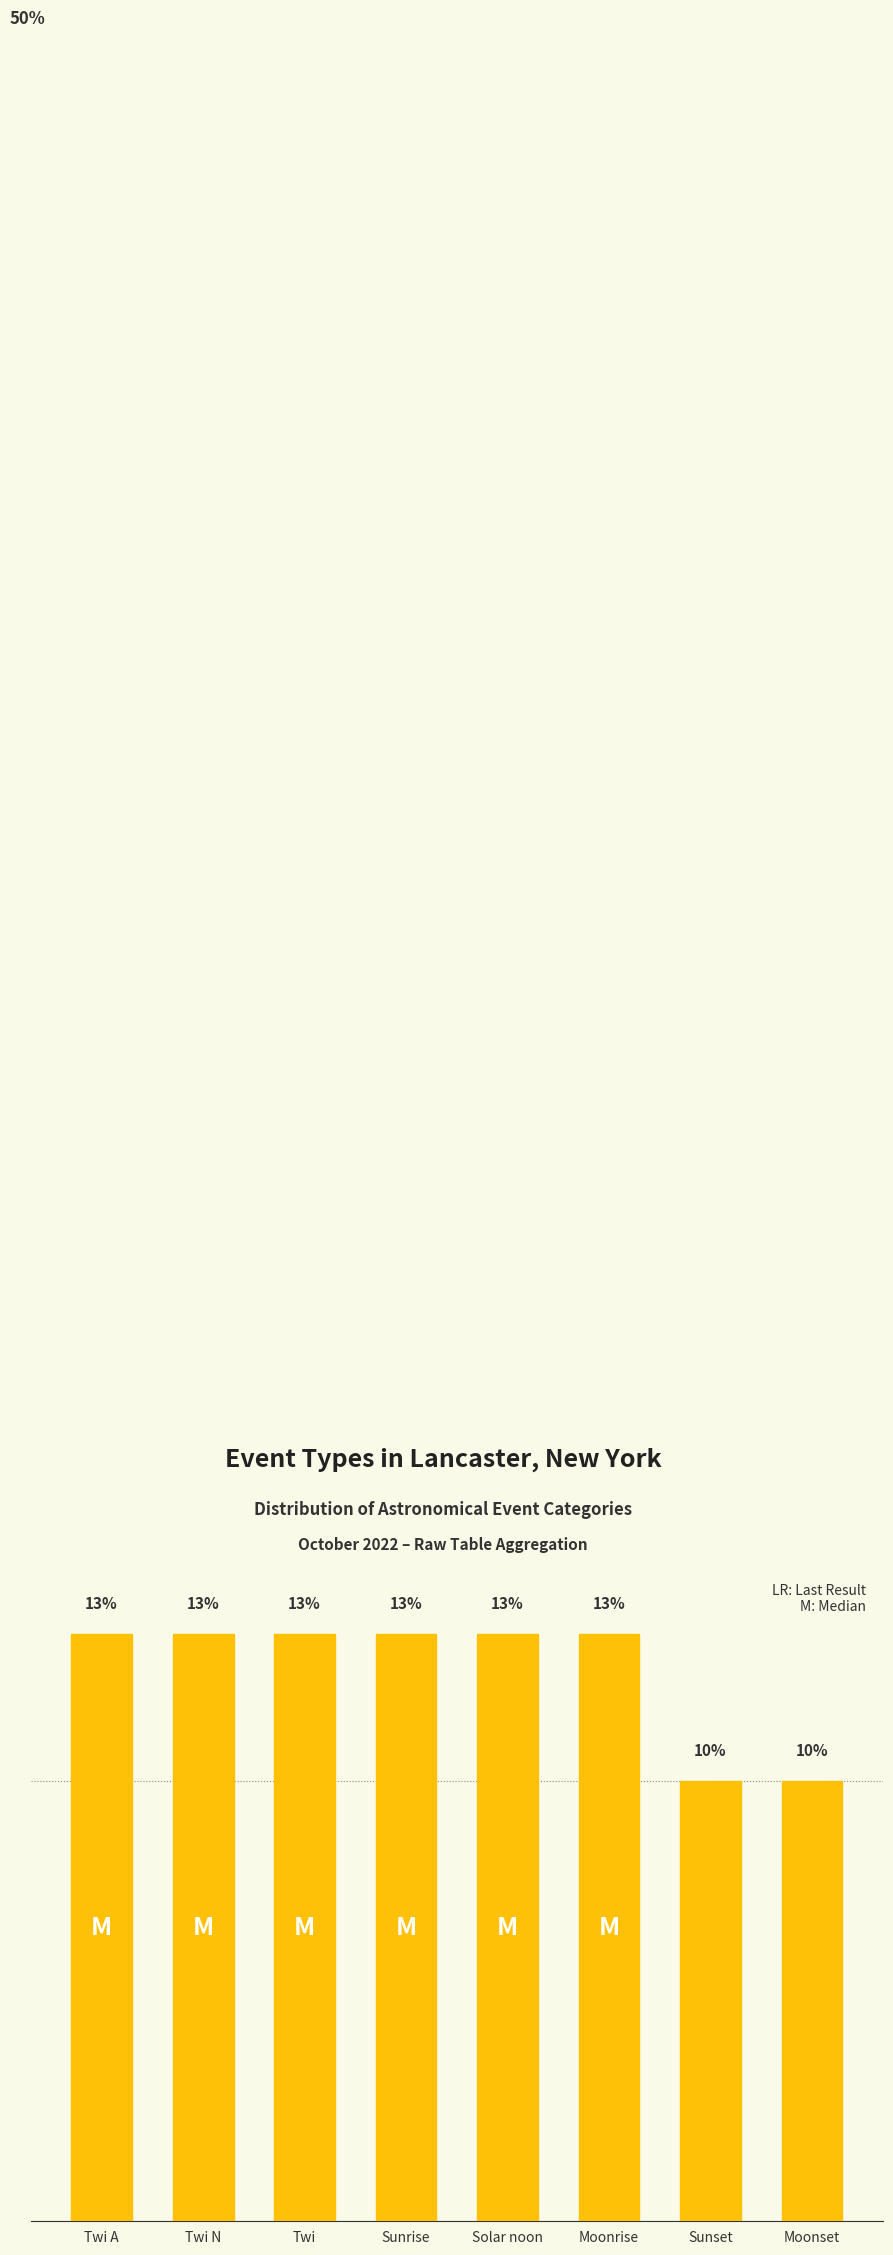

List the labels in order of value, largest first.

Twi A, Twi N, Twi, Sunrise, Solar noon, Moonrise, Sunset, Moonset